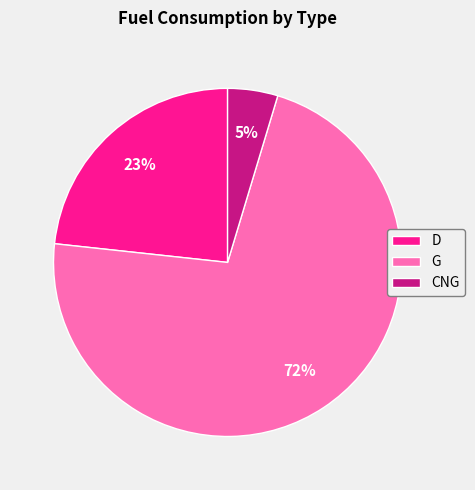

Does any single category account for the majority?

Yes